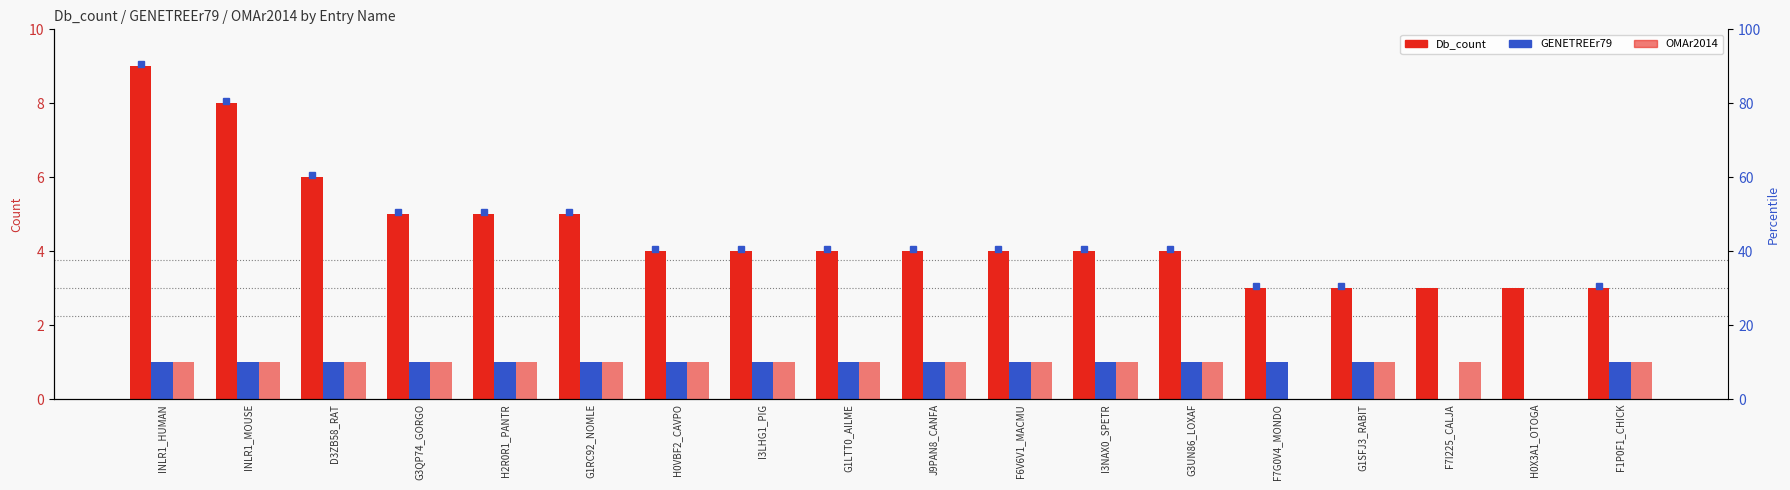

What are all the series names shown in the legend?

Db_count, GENETREEr79, OMAr2014